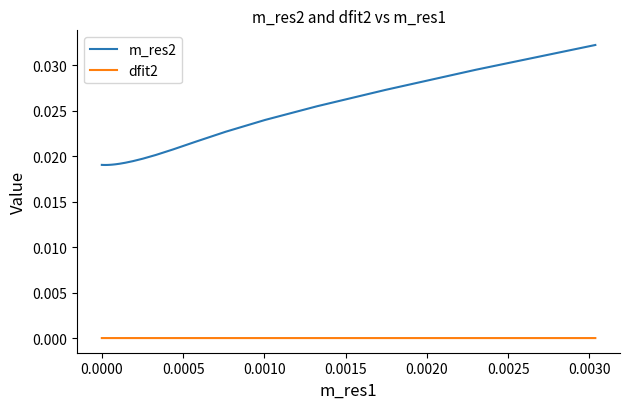

True or false: dfit2 and m_res2 cross at least once.

False